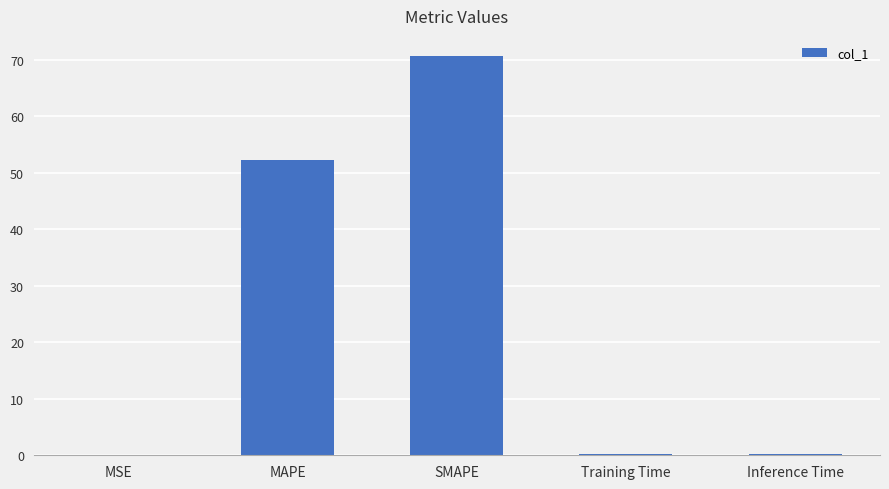

Which label corresponds to the largest value in the chart?

SMAPE